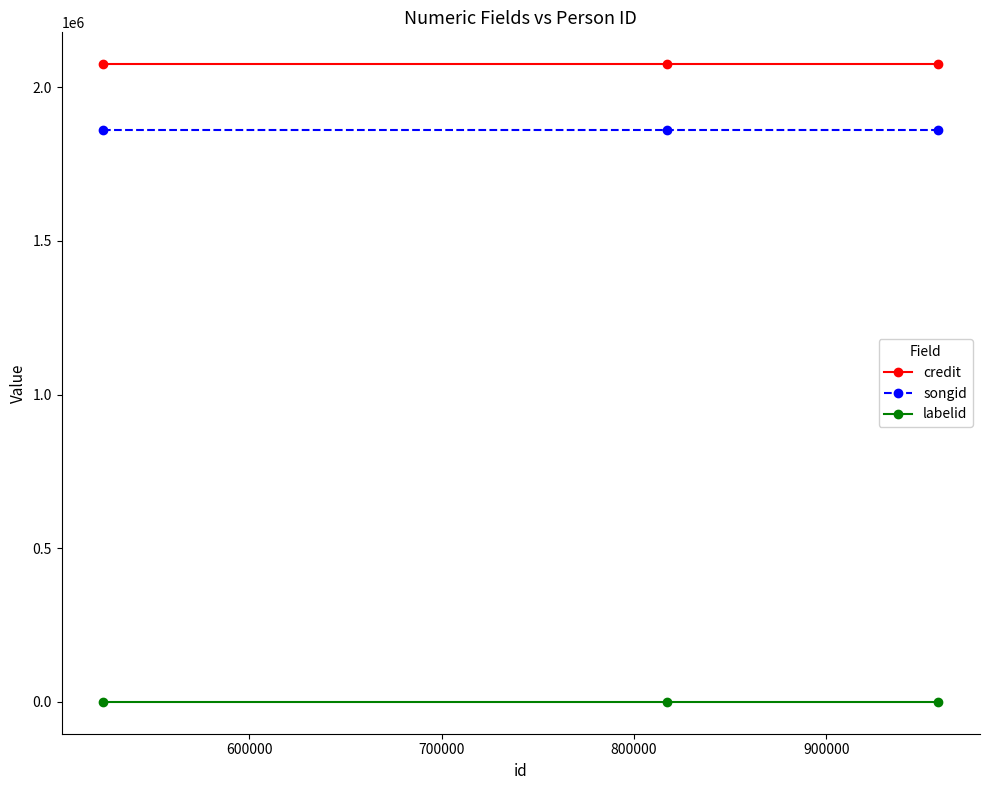

Which series has the largest total across all categories?

credit